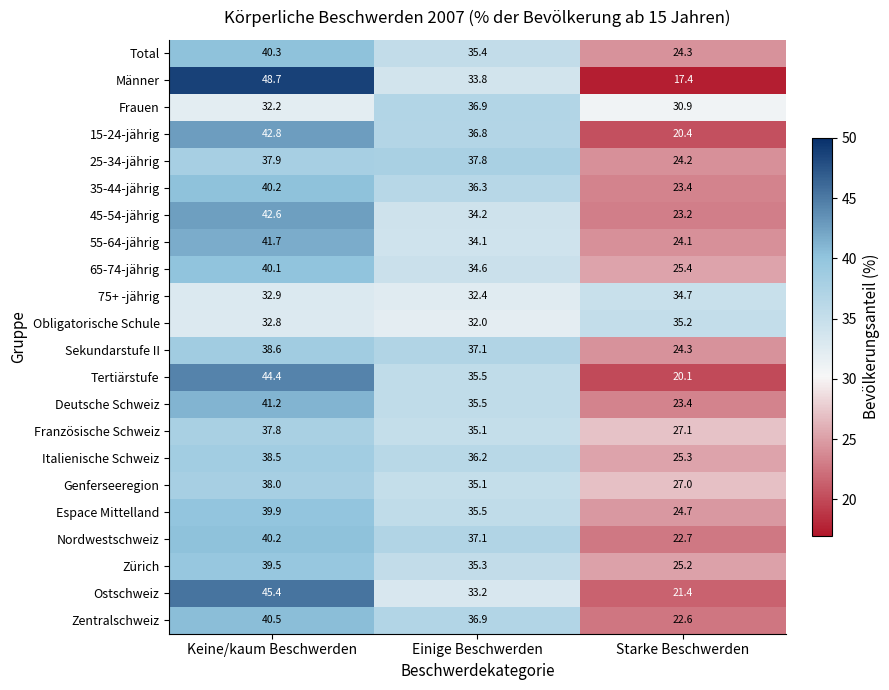

Between Keine/kaum Beschwerden and Einige Beschwerden, which series saw the biggest shift?

Männer